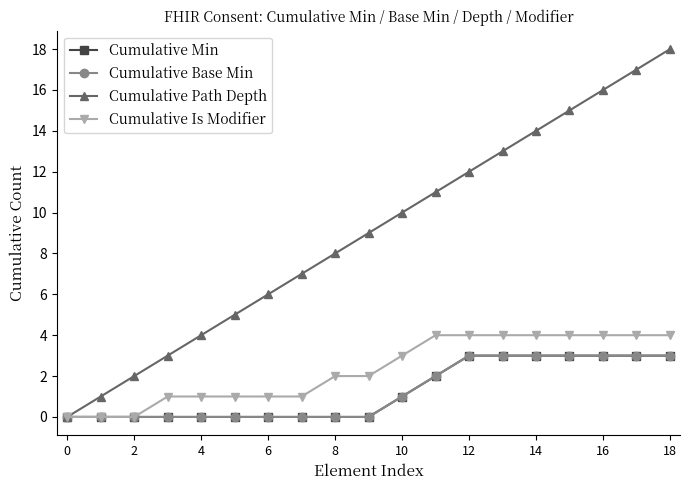

How many lines are shown in the chart?

4